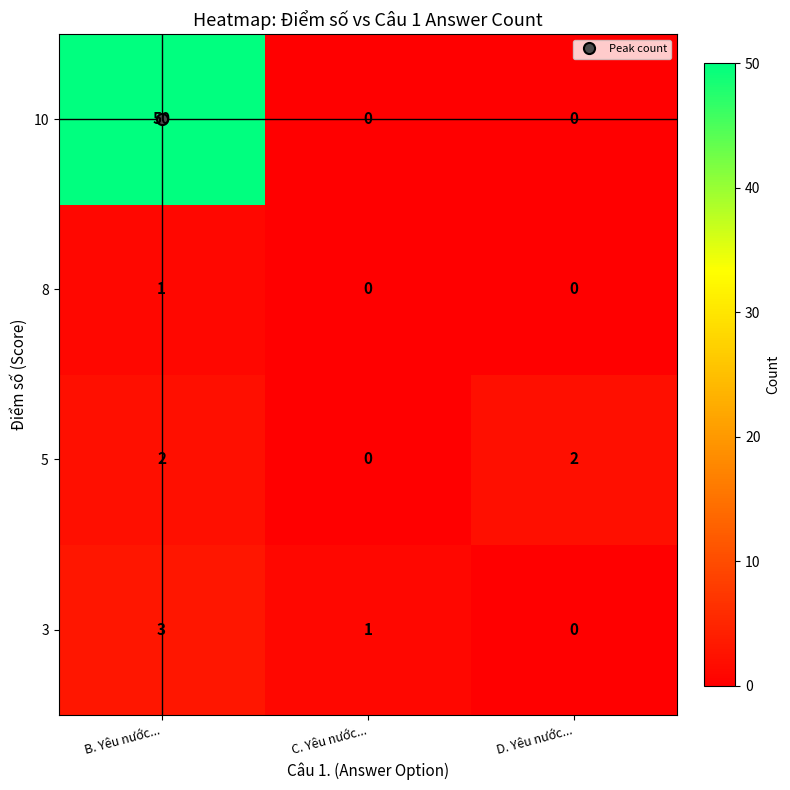

Is it true that 8 equals 1 at B. Yêu nước...?

True